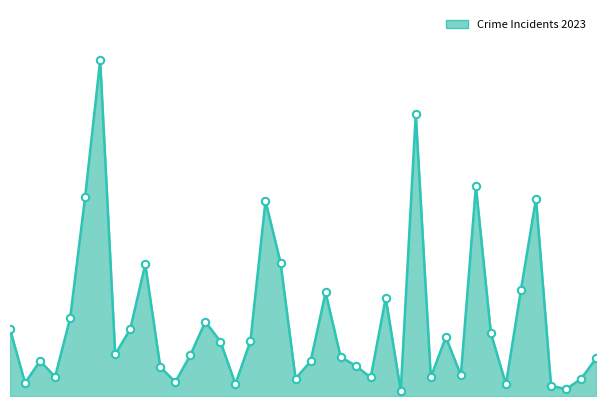

Does the chart have visible grid lines?

No